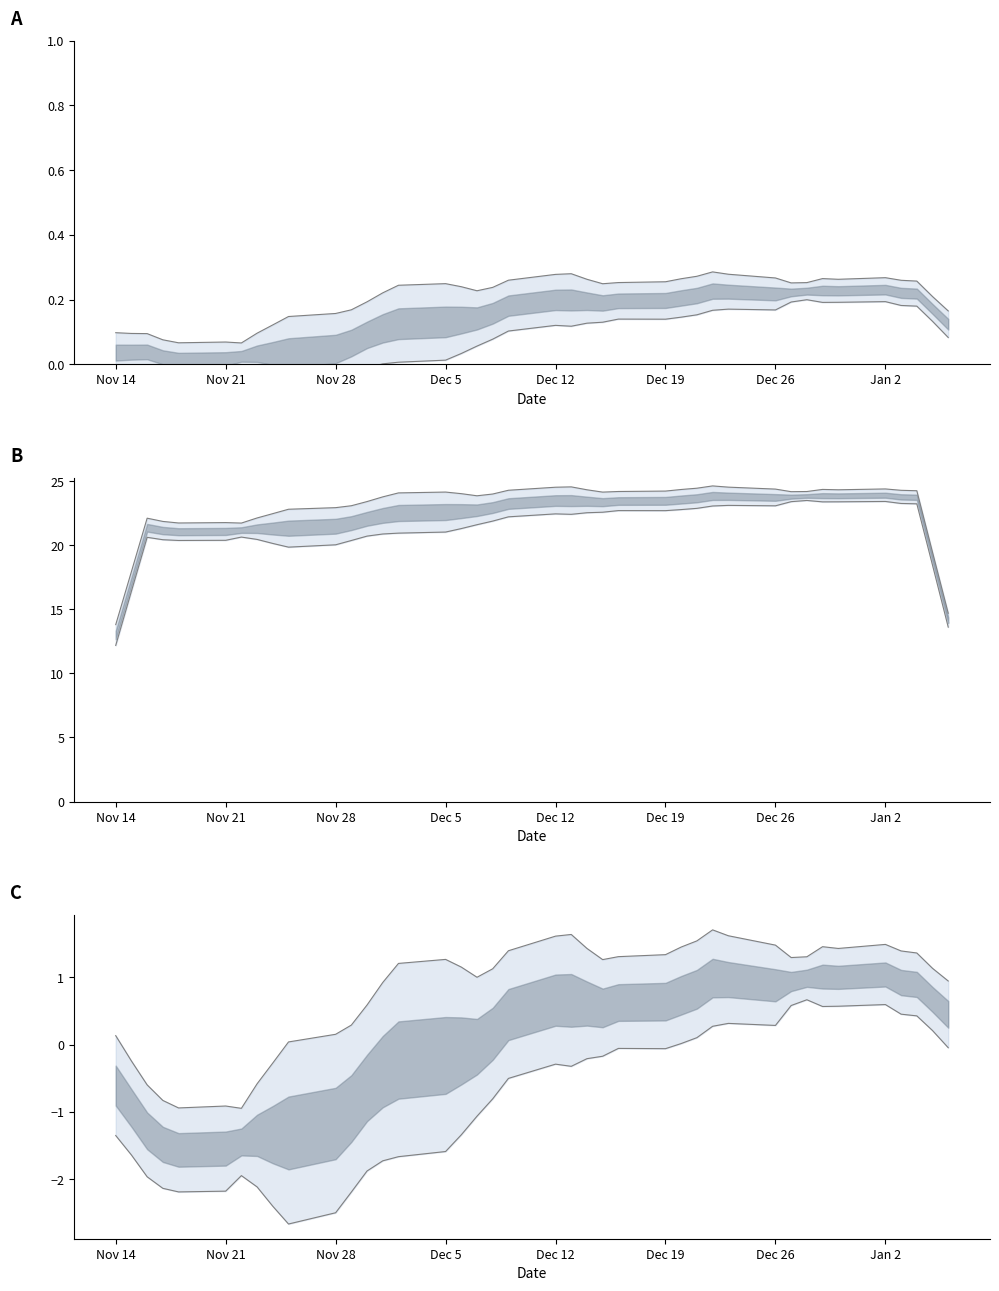

True or false: value lower and value upper cross at least once.

False